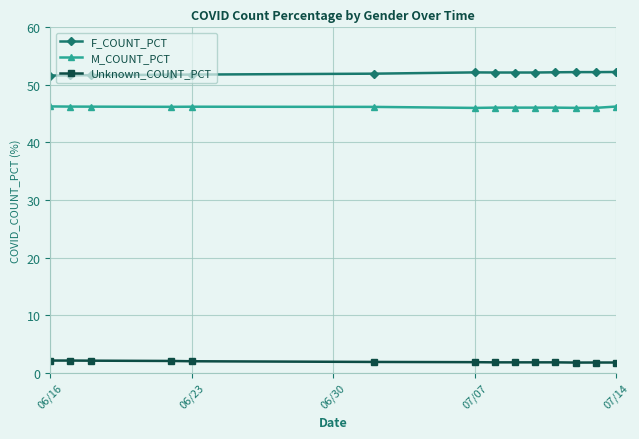

True or false: F_COUNT_PCT and M_COUNT_PCT cross at least once.

False